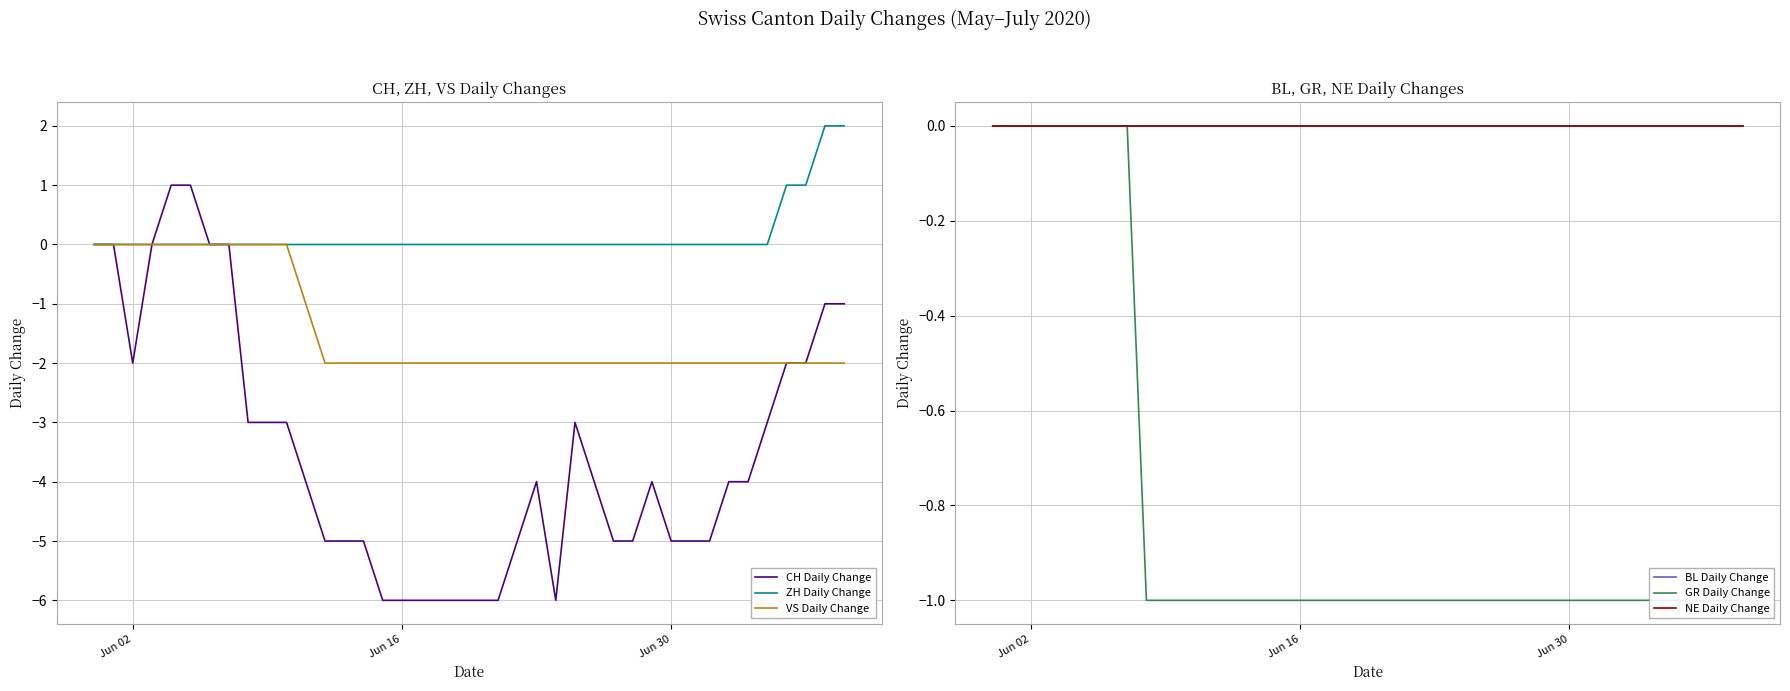

Reading right to left, extract all data points from this chart.

CH Daily Change: -1	-1	-2	-2	-3	-4	-4	-5	-5	-5	-4	-5	-5	-4	-3	-6	-4	-5	-6	-6	-6	-6	-6	-6	-6	-5	-5	-5	-4	-3	-3	-3	0	0	1	1	0	-2	0	0
ZH Daily Change: 2	2	1	1	0	0	0	0	0	0	0	0	0	0	0	0	0	0	0	0	0	0	0	0	0	0	0	0	0	0	0	0	0	0	0	0	0	0	0	0
VS Daily Change: -2	-2	-2	-2	-2	-2	-2	-2	-2	-2	-2	-2	-2	-2	-2	-2	-2	-2	-2	-2	-2	-2	-2	-2	-2	-2	-2	-2	-1	0	0	0	0	0	0	0	0	0	0	0
BL Daily Change: 0	0	0	0	0	0	0	0	0	0	0	0	0	0	0	0	0	0	0	0	0	0	0	0	0	0	0	0	0	0	0	0	0	0	0	0	0	0	0	0
GR Daily Change: -1	-1	-1	-1	-1	-1	-1	-1	-1	-1	-1	-1	-1	-1	-1	-1	-1	-1	-1	-1	-1	-1	-1	-1	-1	-1	-1	-1	-1	-1	-1	-1	0	0	0	0	0	0	0	0
NE Daily Change: 0	0	0	0	0	0	0	0	0	0	0	0	0	0	0	0	0	0	0	0	0	0	0	0	0	0	0	0	0	0	0	0	0	0	0	0	0	0	0	0